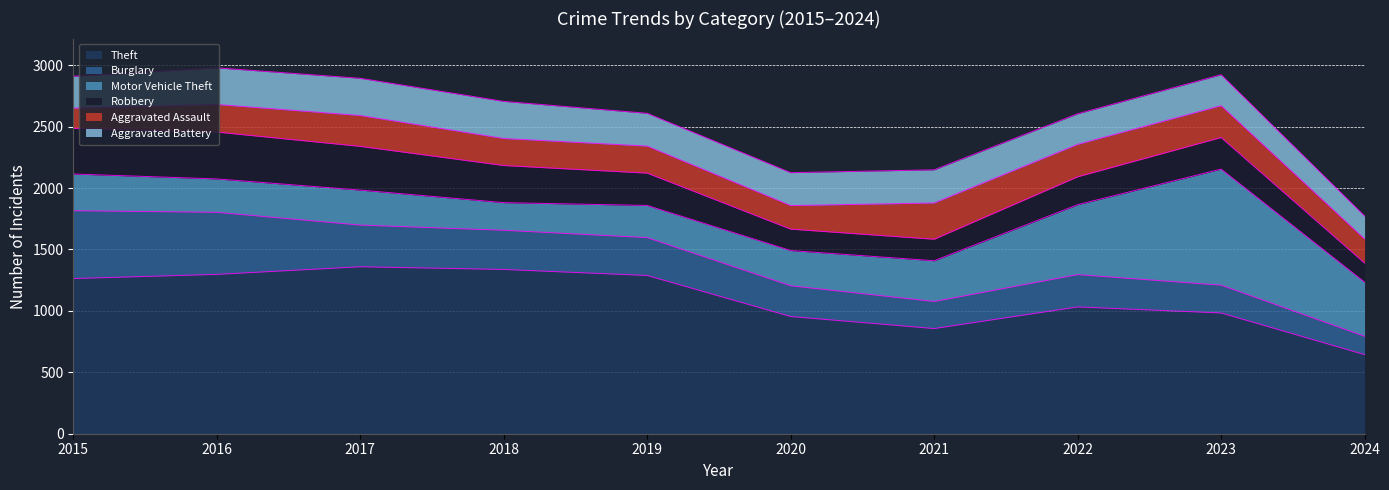

At which label does Motor Vehicle Theft reach its minimum?

2018